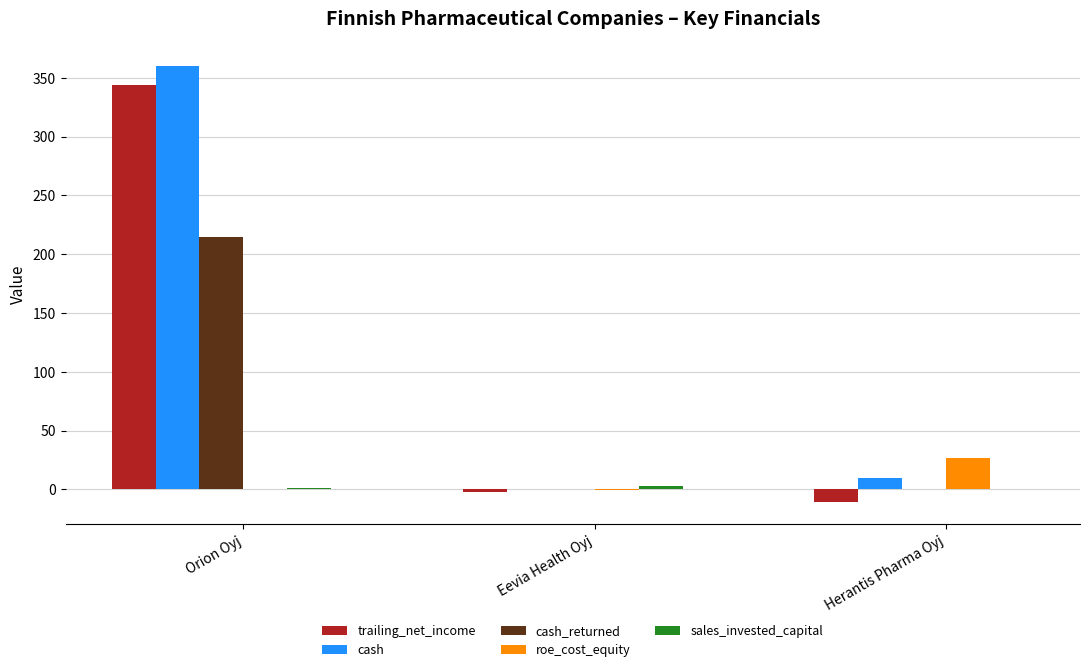

At which category is the sum across all series the highest?

Orion Oyj